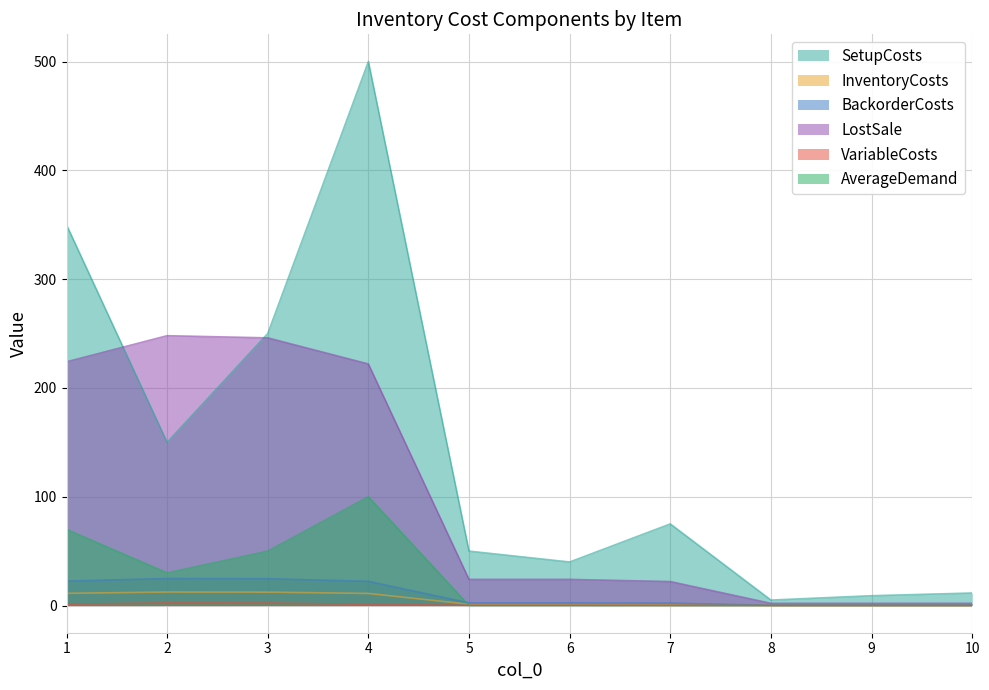

Which series has the largest total across all categories?

SetupCosts